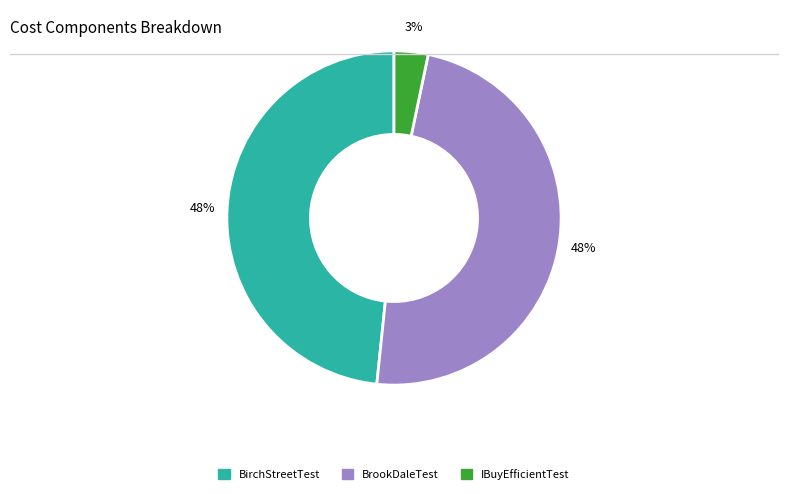

Which has a higher value, IBuyEfficientTest or BrookDaleTest?

BrookDaleTest